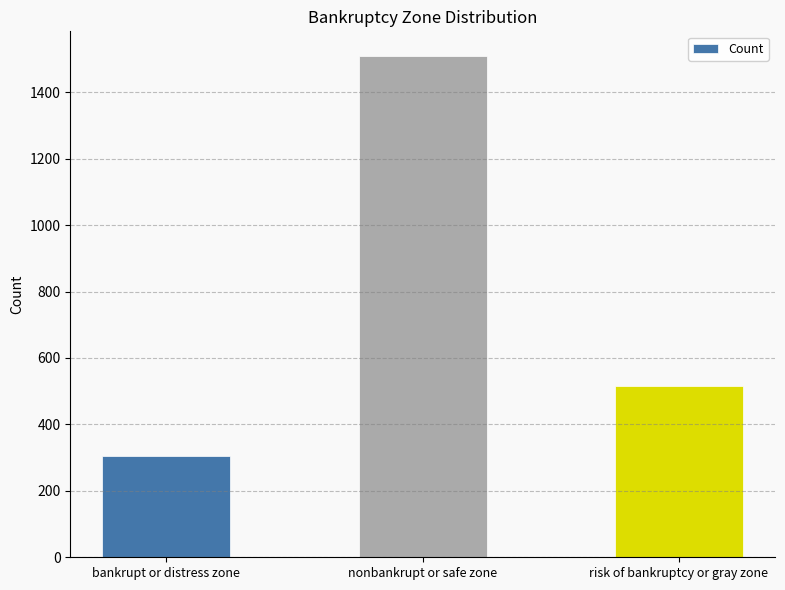

What is the label of the 3rd bar from the left?

risk of bankruptcy or gray zone